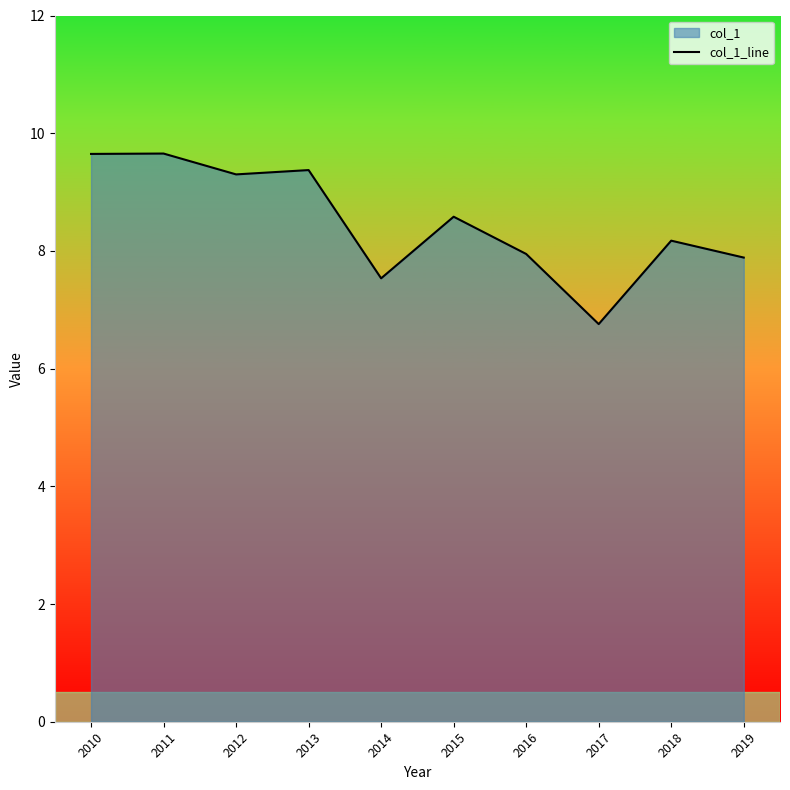

True or false: the data shows 3.4 at 2013.

False